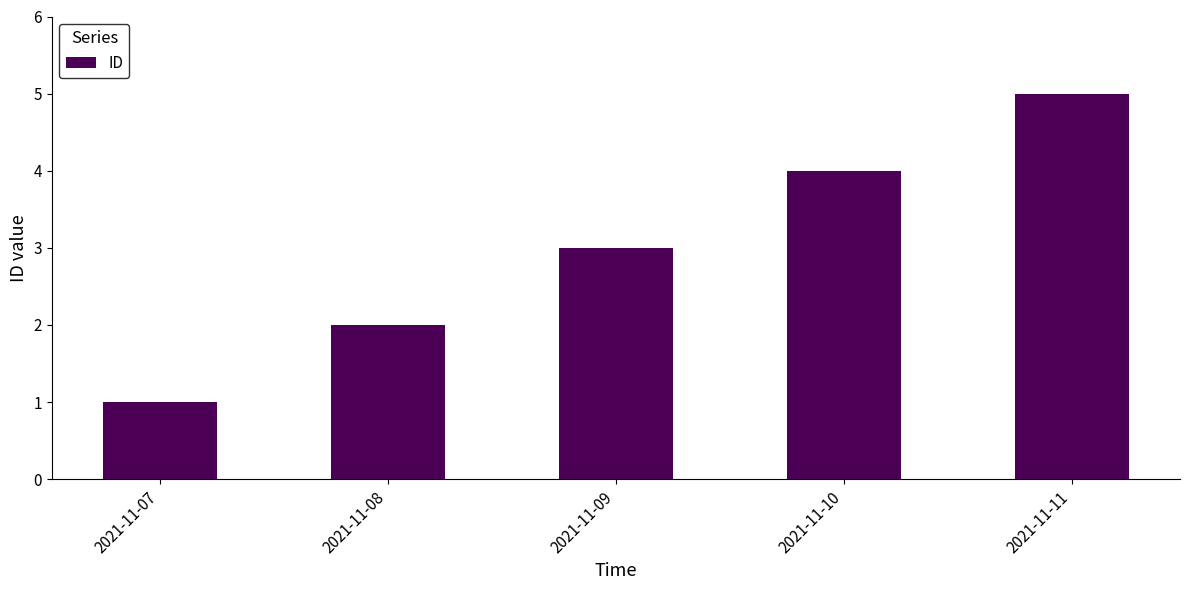

How many categories are shown in the chart?

5